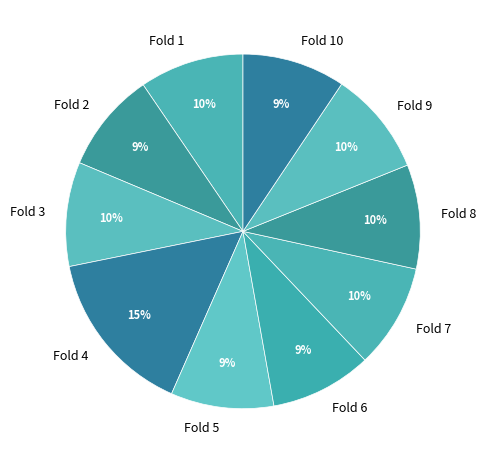

Is it true that Fold 8 is 1% of the pie?

False